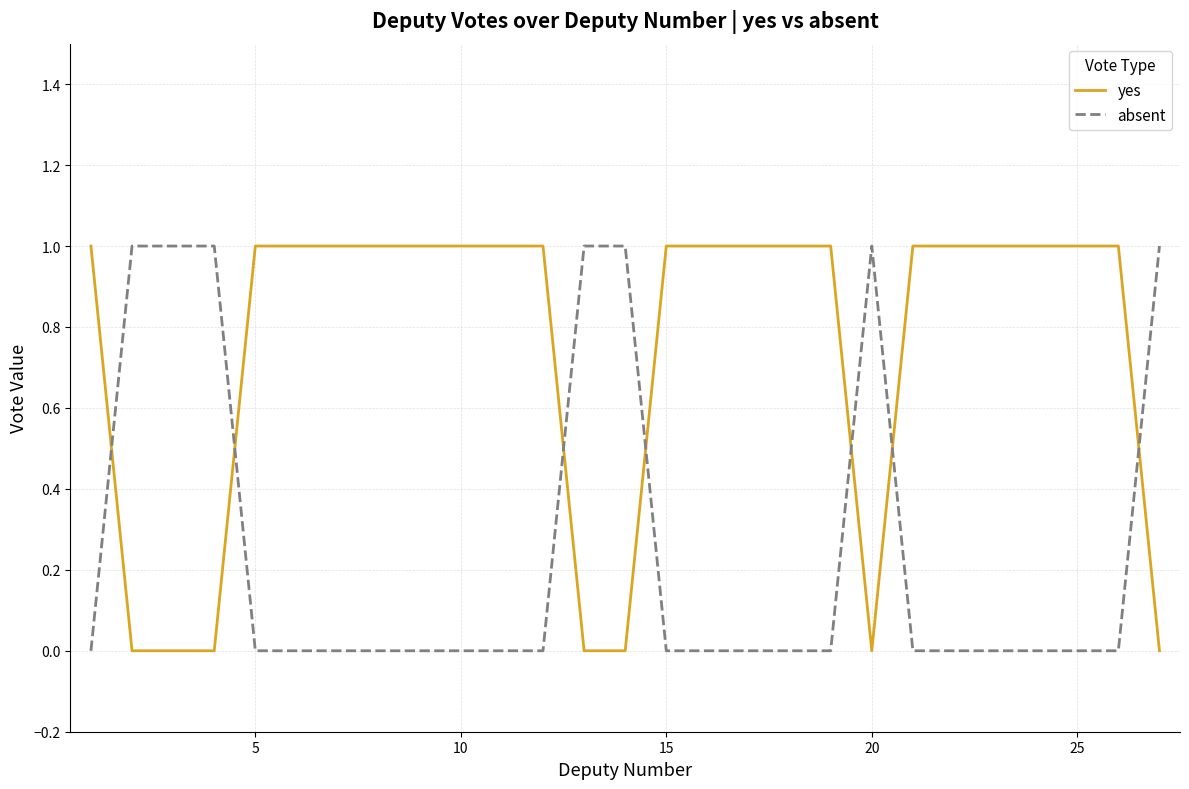

After their last crossing, which series has the higher values: absent or yes?

absent